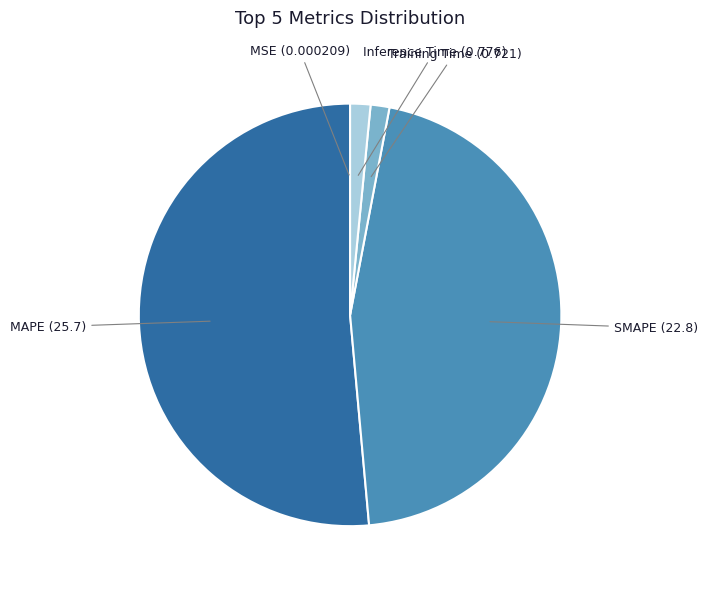

The SMAPE slice represents 46% of the pie. True or false?

True